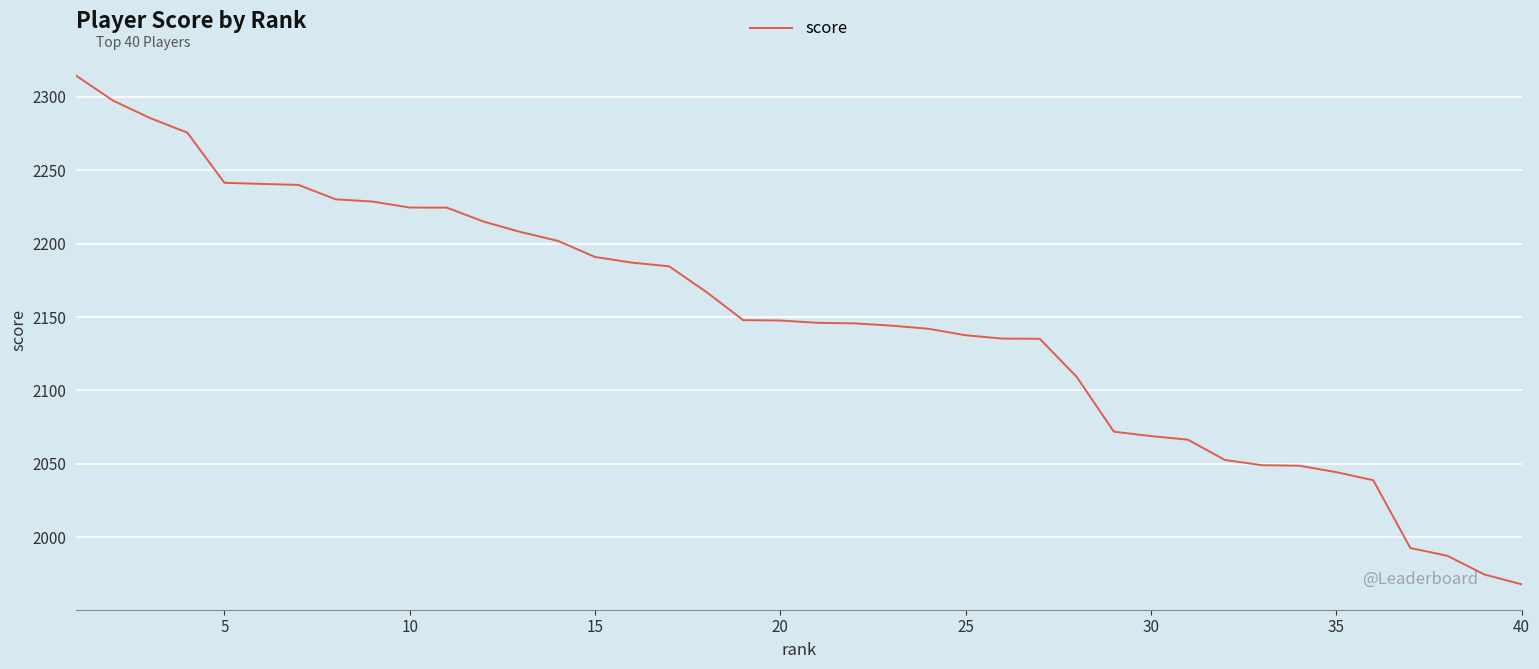

What is the greatest value displayed?

2314.3